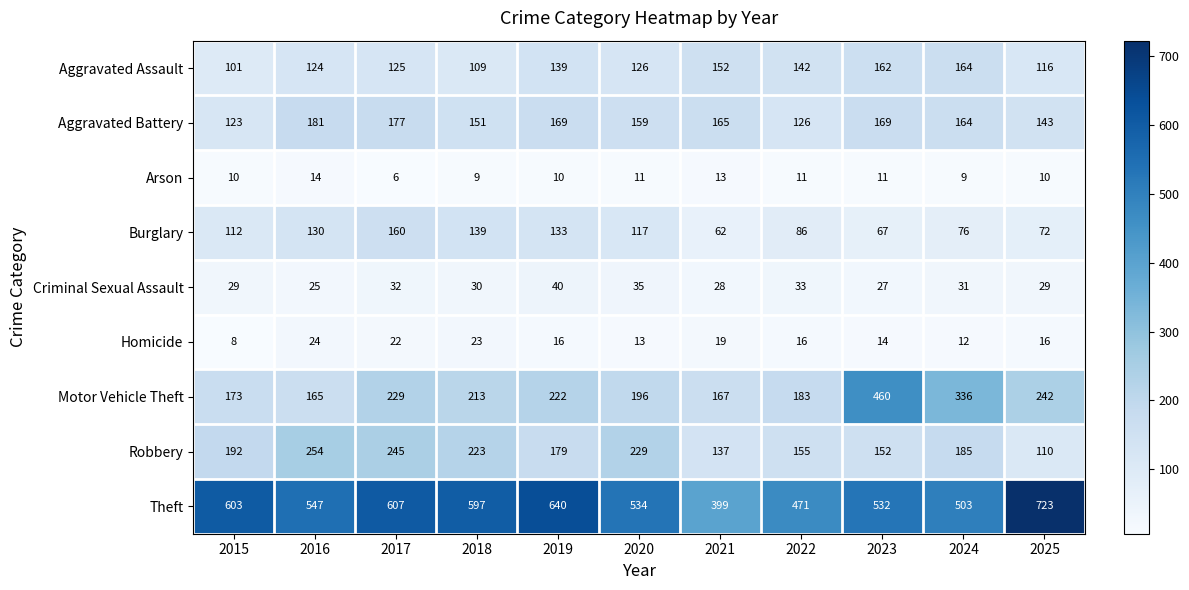

Which label corresponds to the smallest value in the chart?

2017